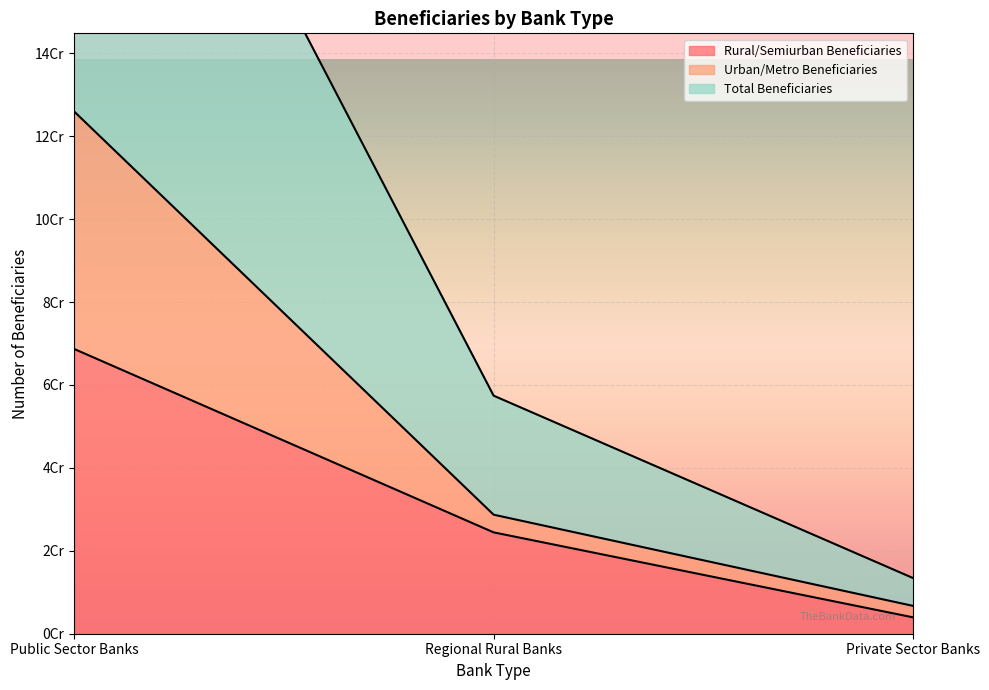

What value does the Urban/Metro Beneficiaries series have at Private Sector Banks, to the nearest 10?

6719410